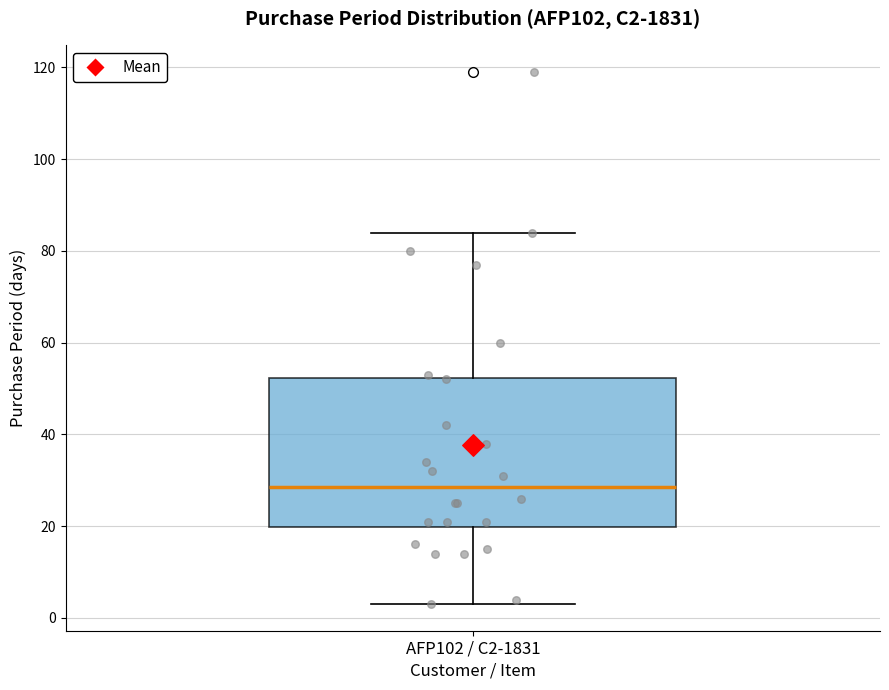

Transcribe this box plot: give where the median line is, the range the box spans, and where the two whiskers end, as read against the y-axis. The values are not printed on the chart, so give them approximately, as read against the axis.

median 28, box 20 to 52, whiskers 4 to 84